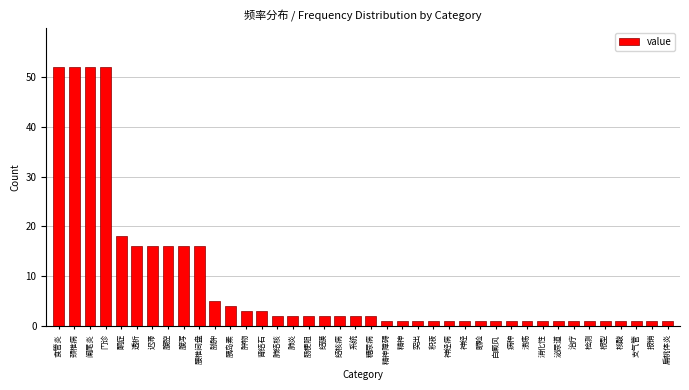

Approximately how many times larger is the value at 系统 compared to 结膜?

1.0